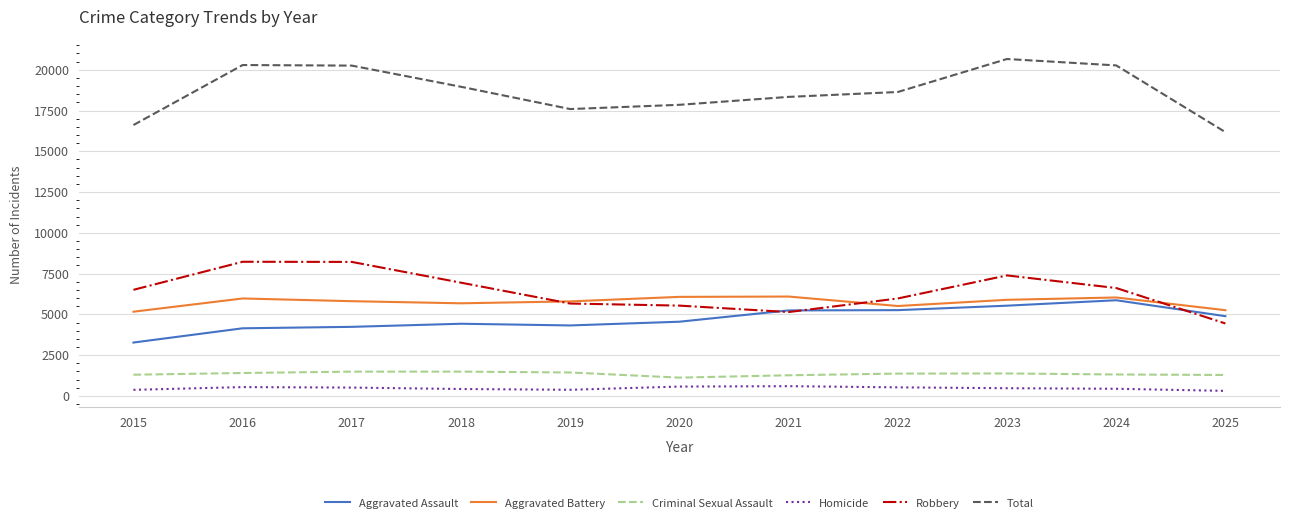

The value of Homicide at 2021 is 596. True or false?

True